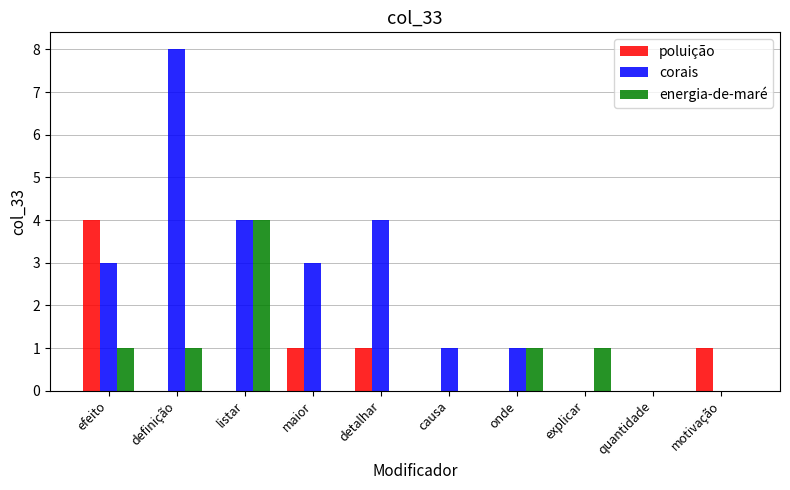

What is the sum of all corais values?

24